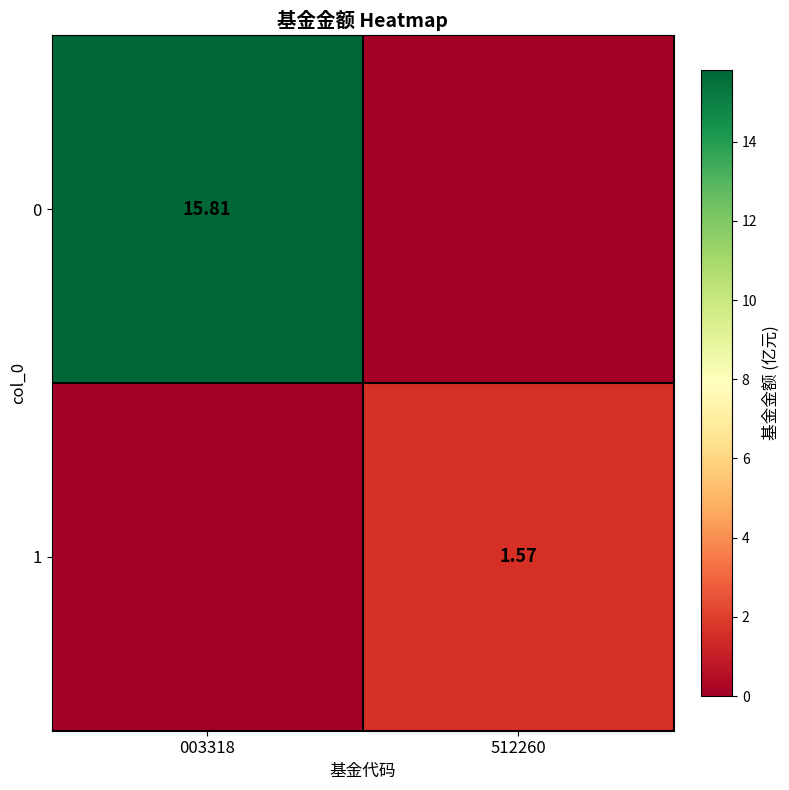

What is the average value of the 1 series?

0.8